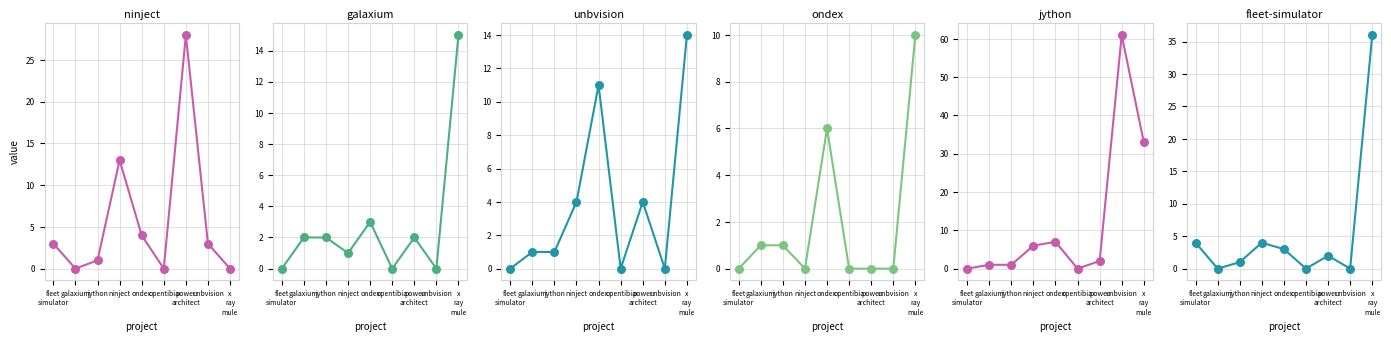

At how many categories does at least one series exceed 53?

1